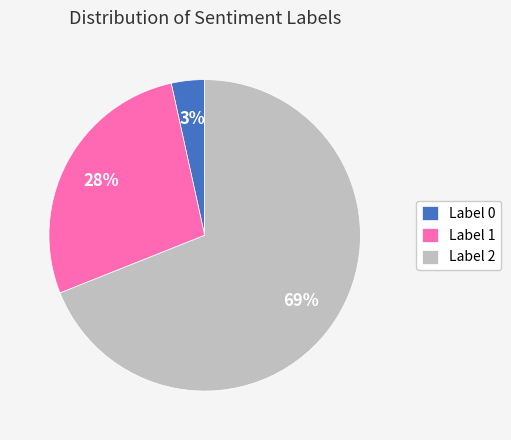

Count the number of slices in the pie.

3